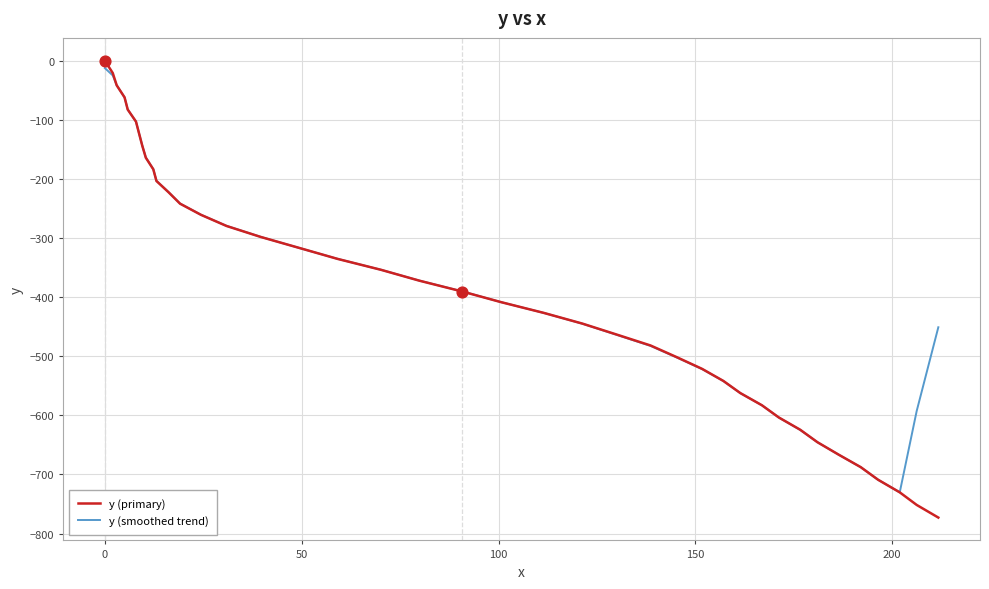

What is the minimum value for y (primary)?

-773.0